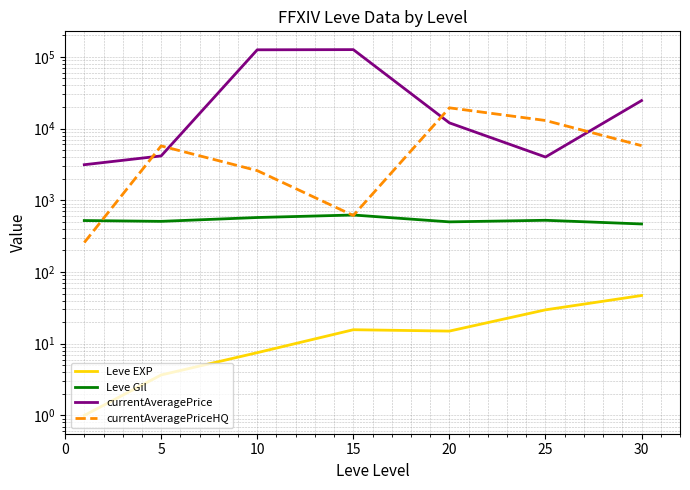

True or false: currentAveragePriceHQ has more than 1 interior local peaks.

True